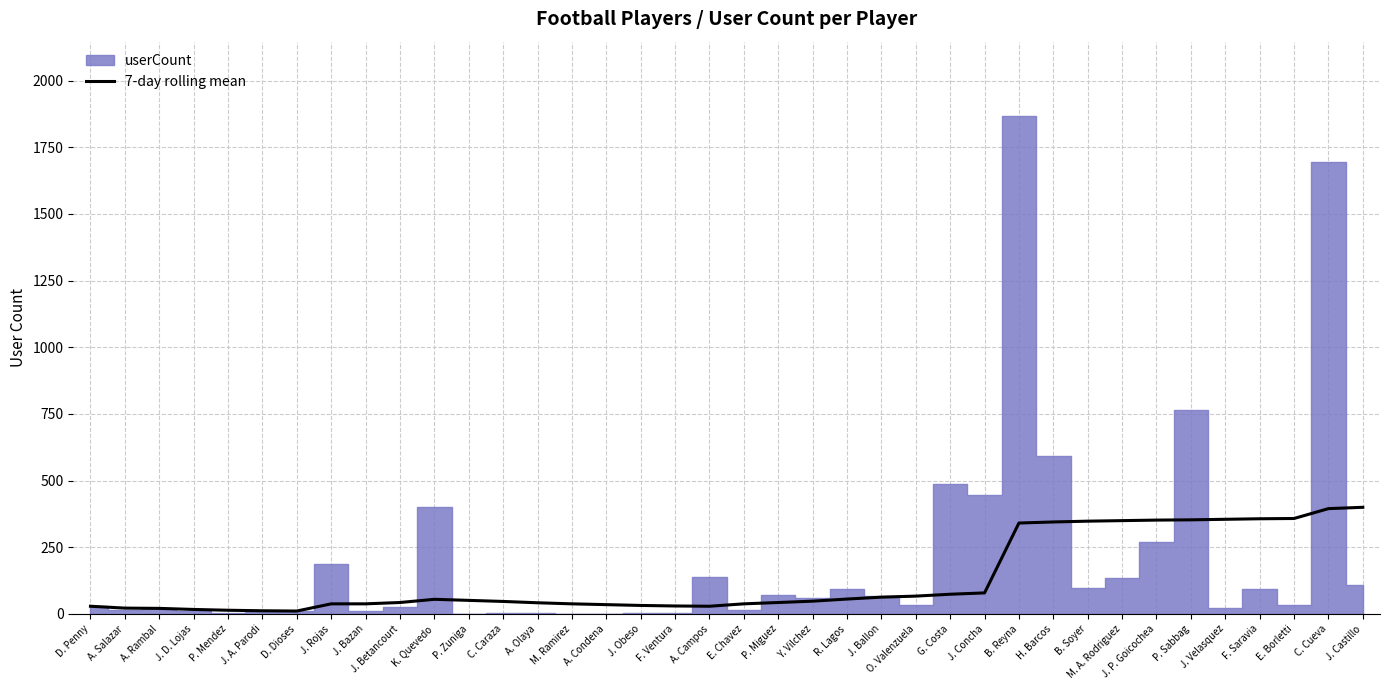

Is it true that 7-day rolling mean equals 358 at E. Borletti?

True